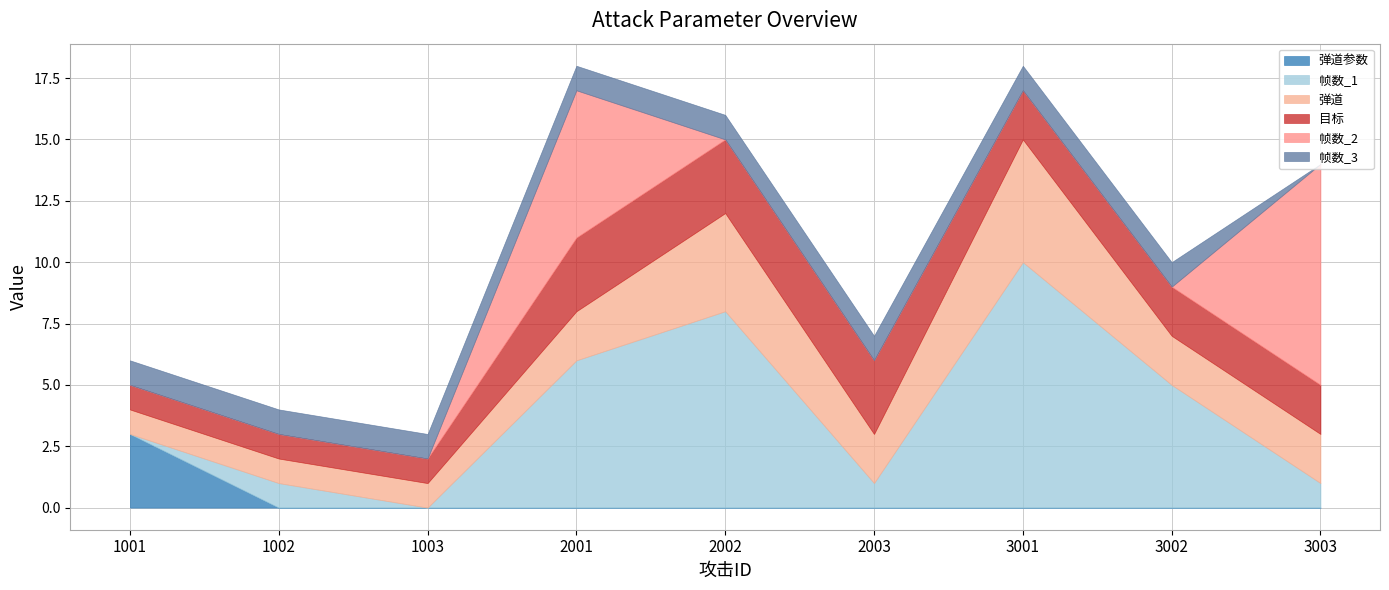

How many interior local peaks does the 弹道 series have?

2